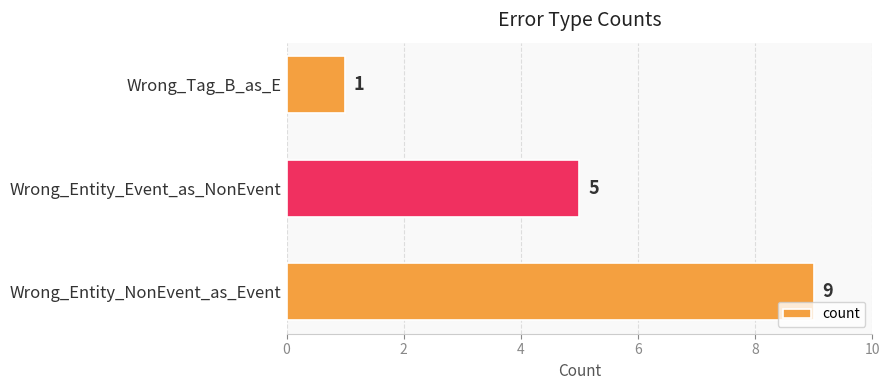

Rank the categories by value from highest to lowest.

Wrong_Entity_NonEvent_as_Event, Wrong_Entity_Event_as_NonEvent, Wrong_Tag_B_as_E